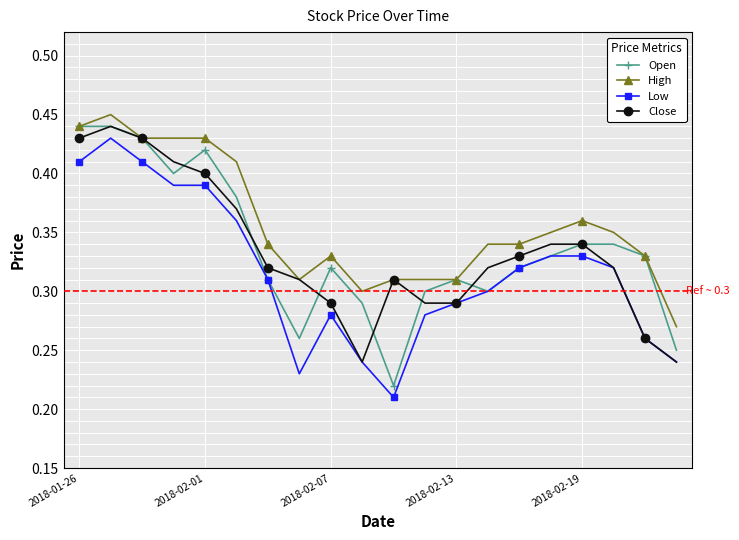

True or false: High and Low cross at least once.

False